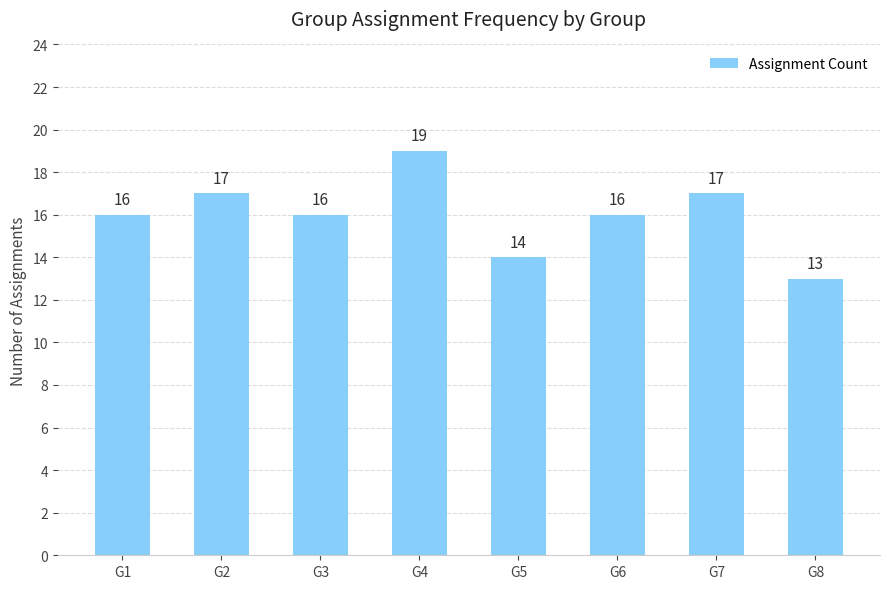

What is the sum of all values?

128